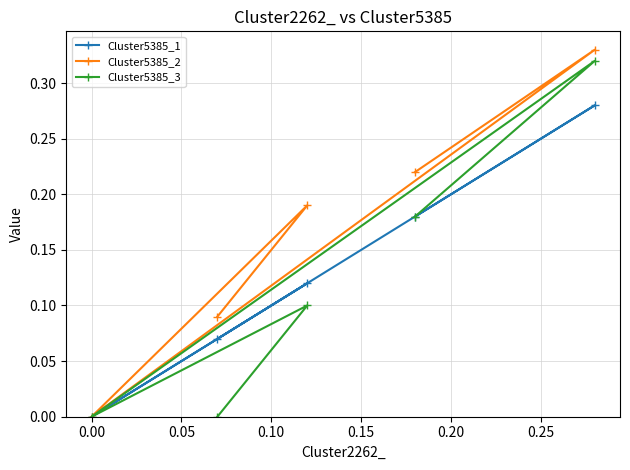

List the series in order of their overall mean, highest first.

Cluster5385_2, Cluster5385_1, Cluster5385_3